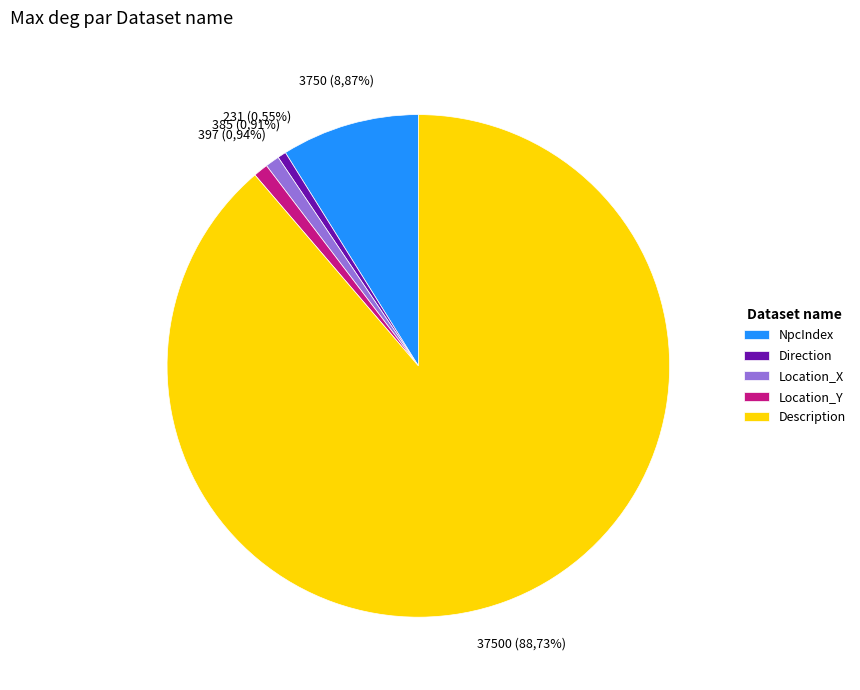

What is the change in value from NpcIndex to Direction?

-3519.0